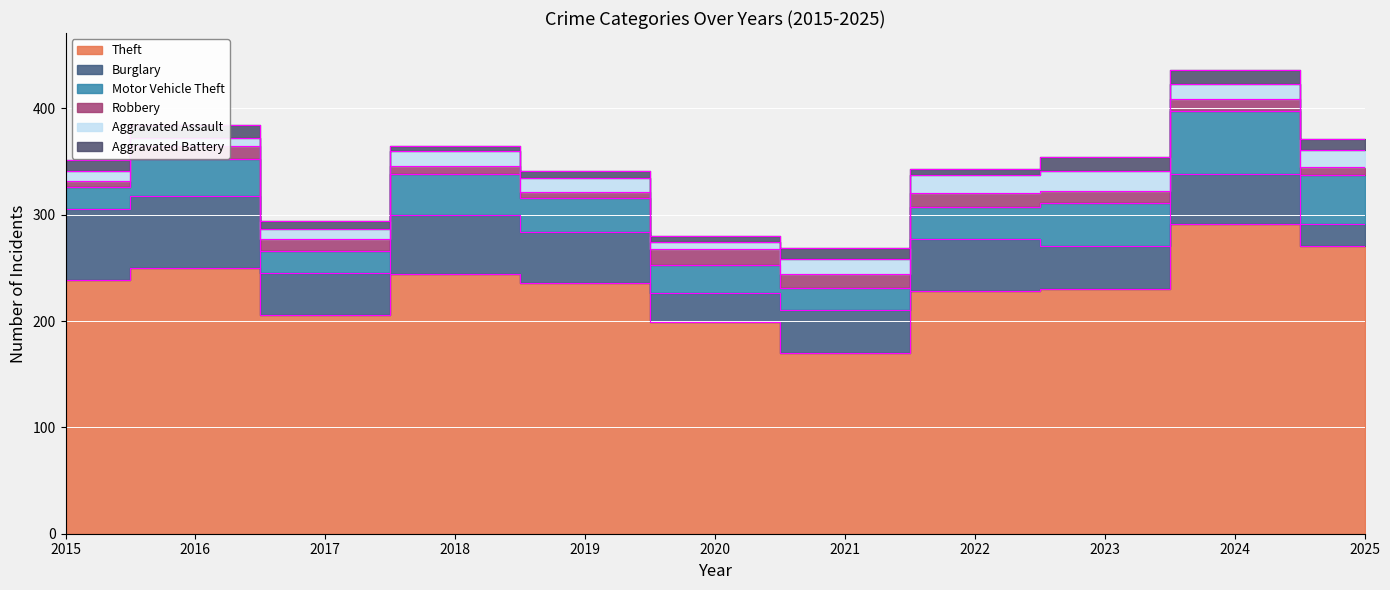

How many data points does each series have?

11